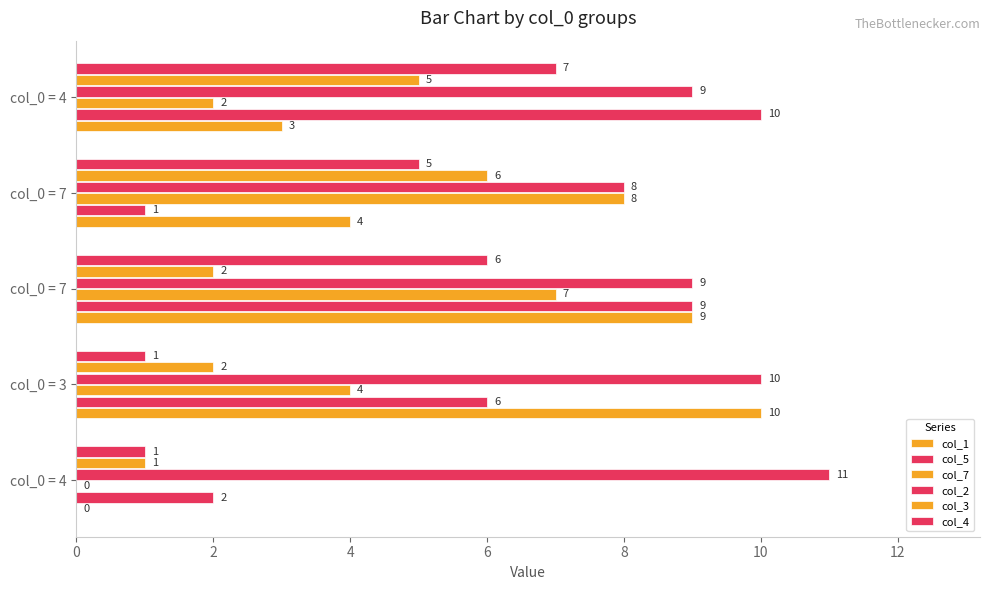

Count the number of categories in the chart.

5